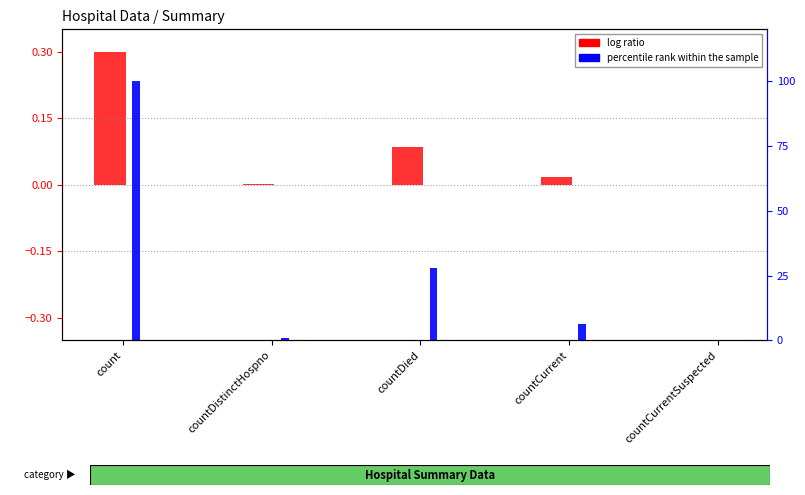

What are all the series names shown in the legend?

log ratio, percentile rank within the sample